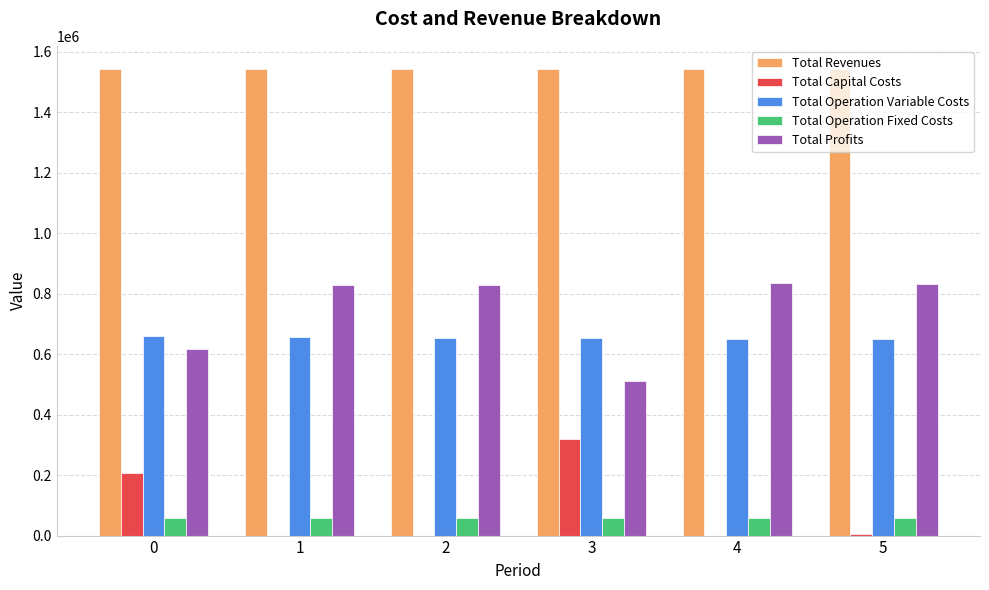

What is the total value across all series at 4?

3085461.2